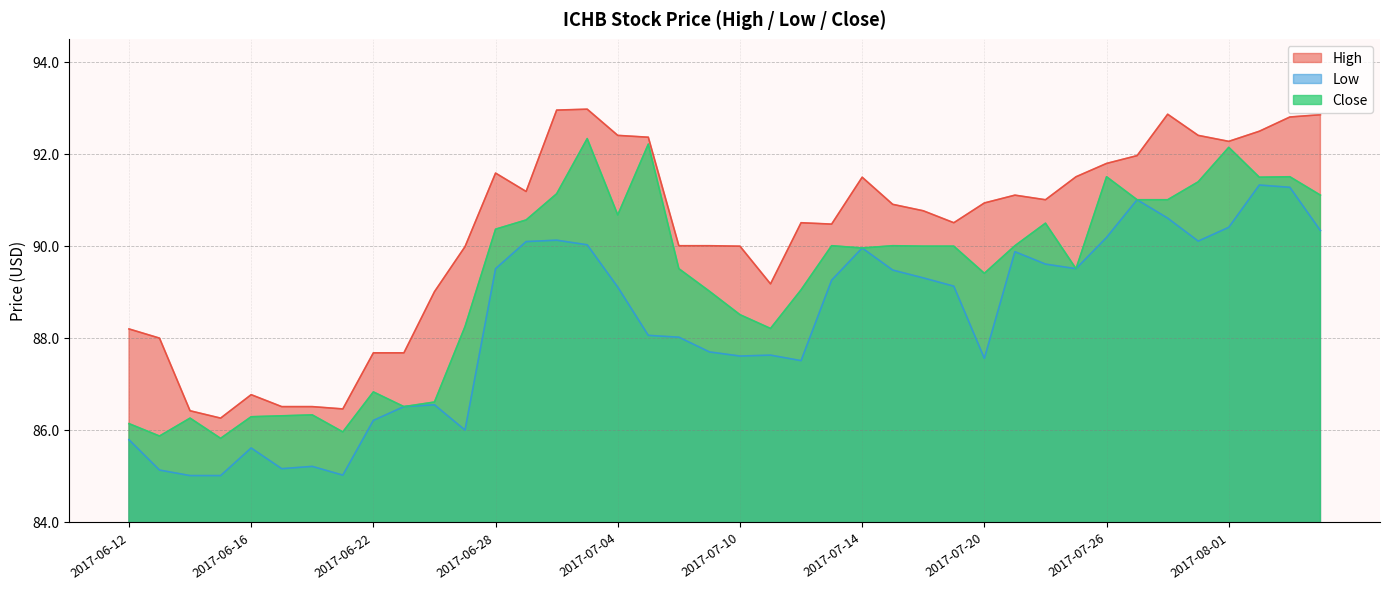

Which series has the widest spread of values?

High